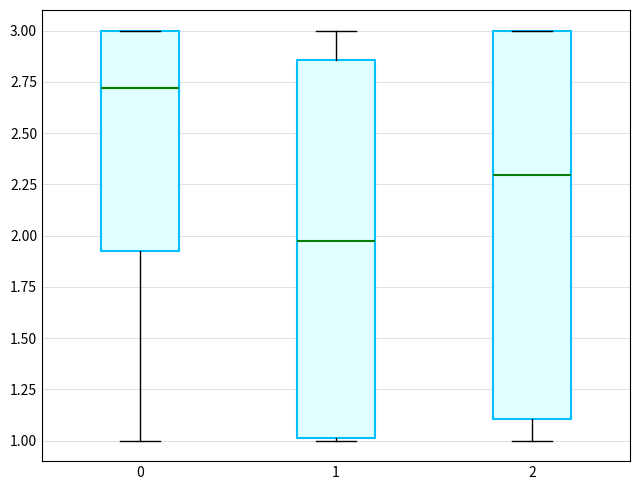

Reading left to right, transcribe this box plot: for each box, give where its median line is, the range the box spans, and where its two whiskers end, as read against the y-axis. The values are not printed on the chart, so give them approximately, as read against the axis.

0: median 2.70, box 1.90 to 3.00, whiskers 1.00 to 3.00
1: median 1.95, box 1.00 to 2.85, whiskers 1.00 to 3.00
2: median 2.30, box 1.10 to 3.00, whiskers 1.00 to 3.00